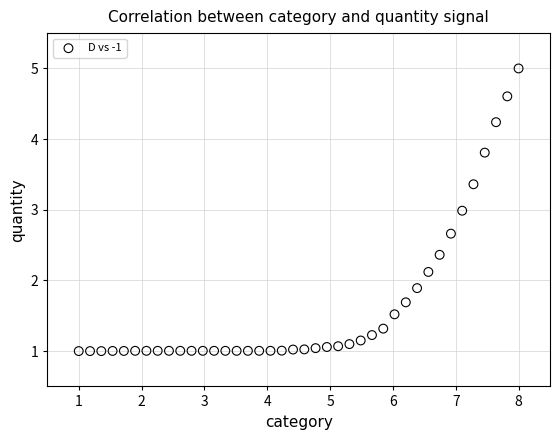

What is the range of X values (max minus min)?

7.0